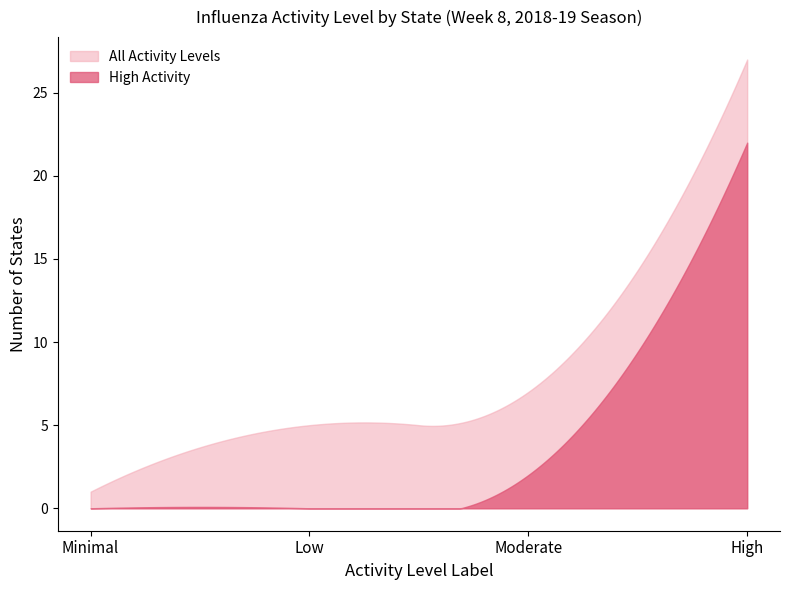

Which series has the largest range (max minus min)?

All Activity Levels